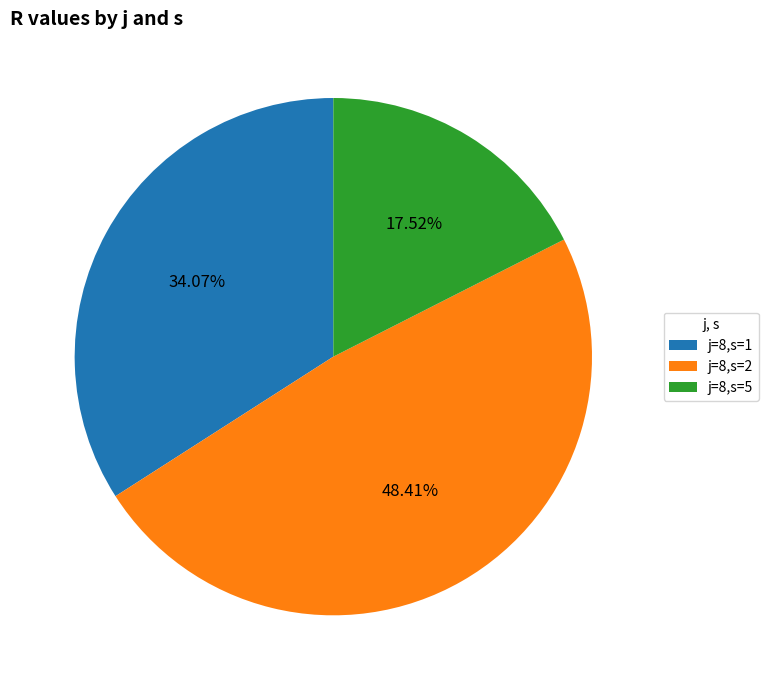

What portion of the pie excludes j=8,s=5?

82.5%